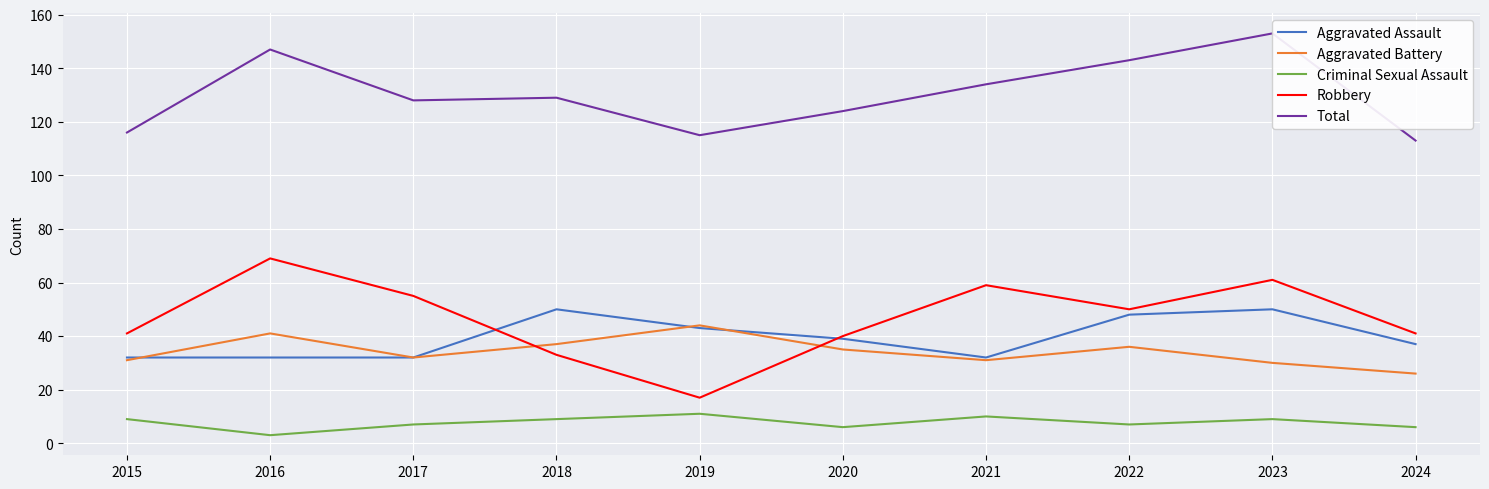

How many interior local valleys does the Robbery series have?

2